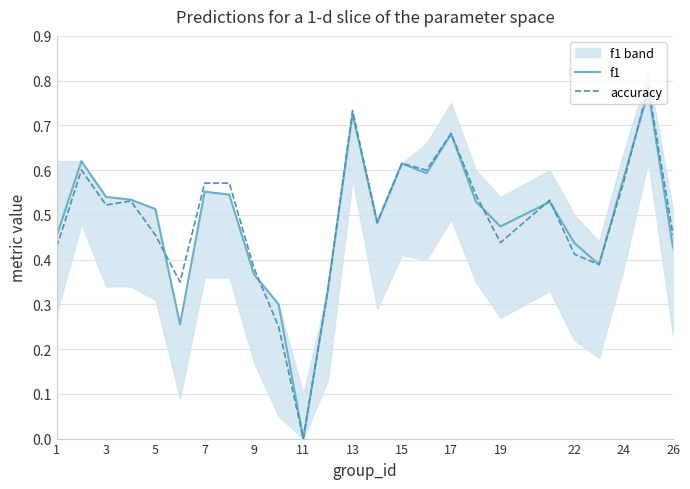

At which label does accuracy reach its minimum?

11